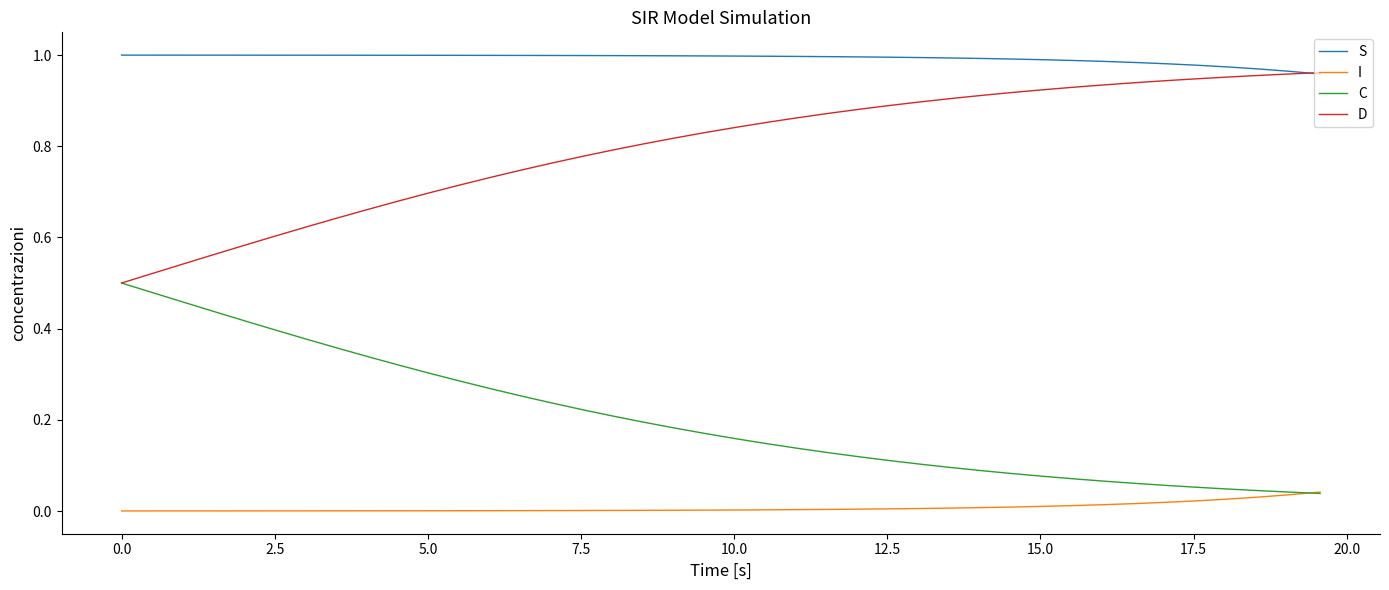

True or false: I and S intersect in this chart.

False